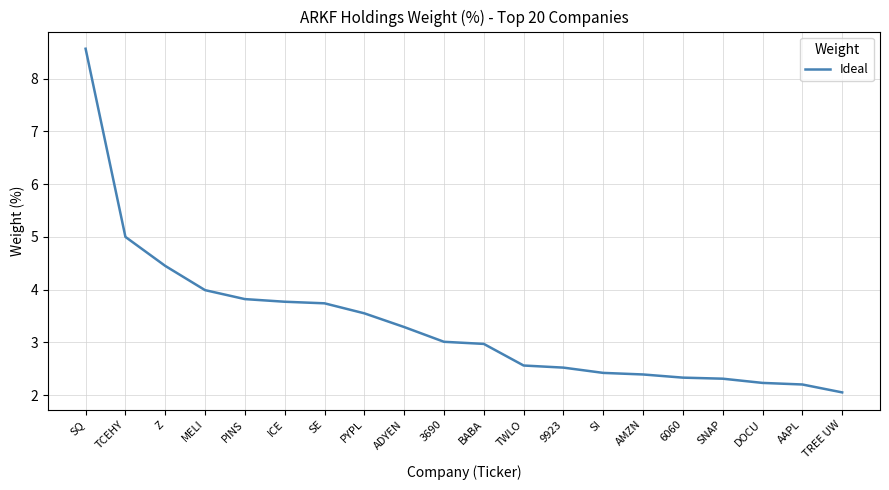

What is the difference between the maximum and second lowest values?

6.4